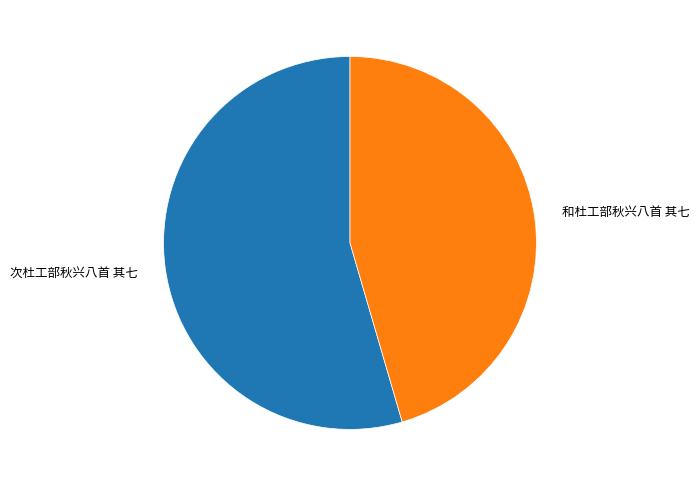

Rank the categories by value from highest to lowest.

次杜工部秋兴八首 其七, 和杜工部秋兴八首 其七